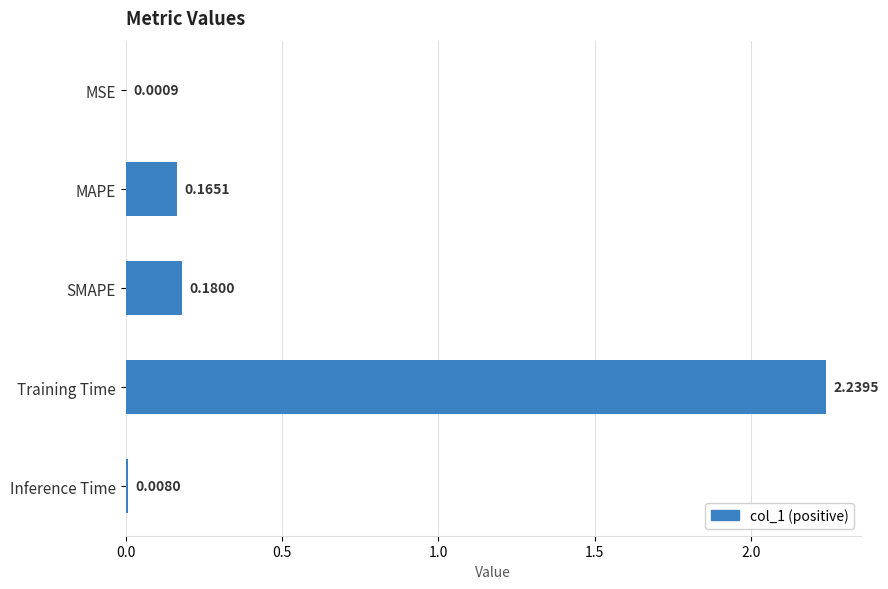

What is the sum of all values?

2.6